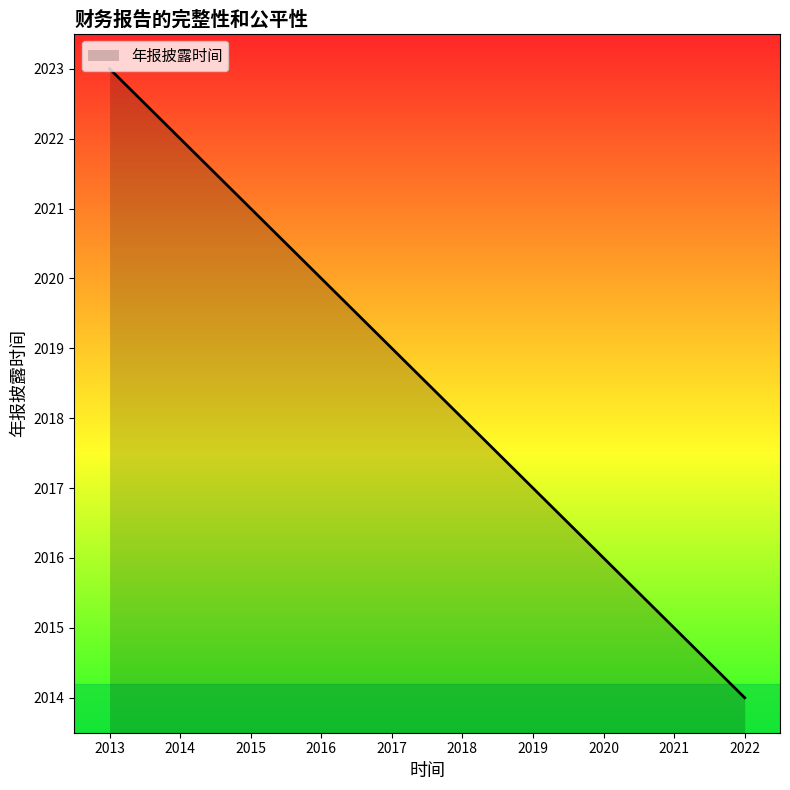

Between 2013 and 2022, which is larger?

2013